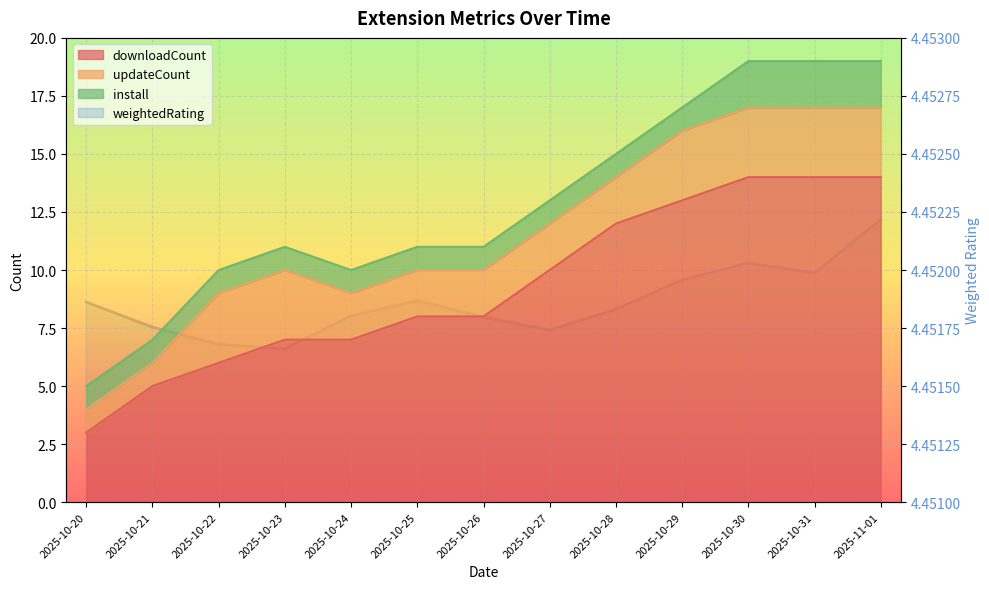

What is the label of the 10th point from the right?

2025-10-23